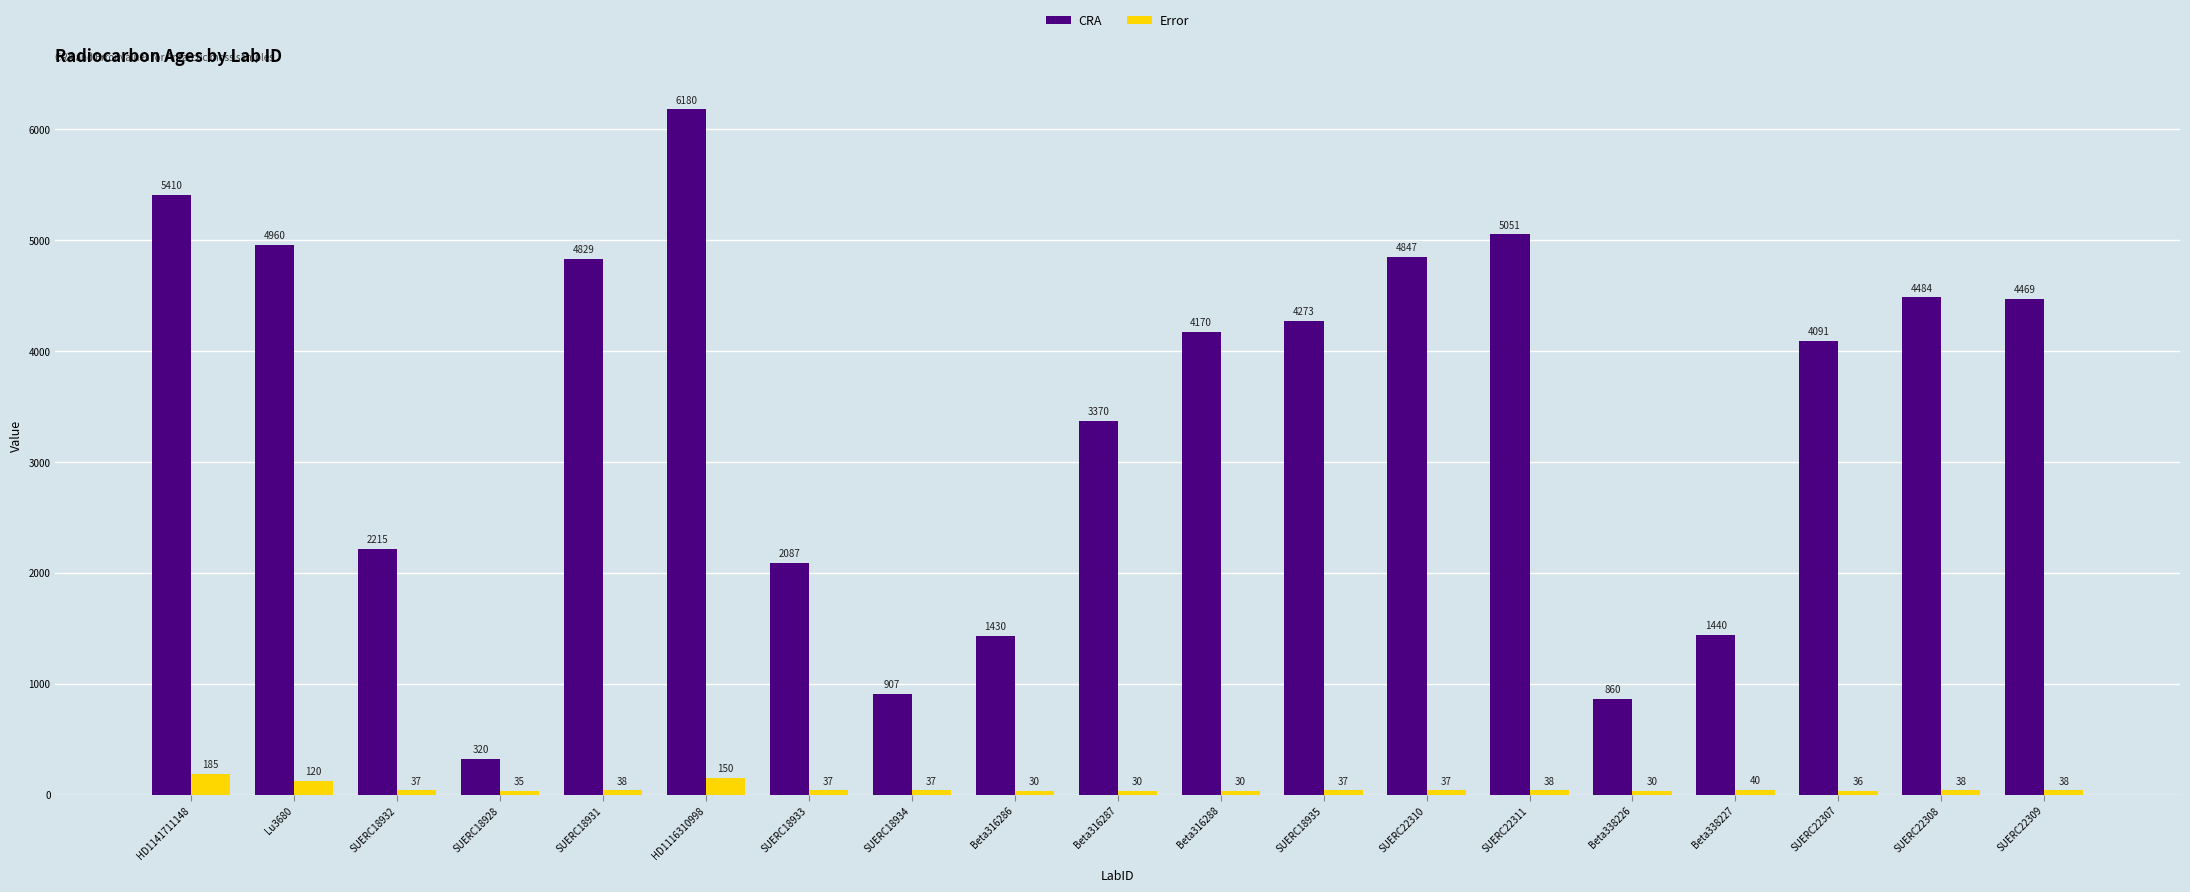

What is the label of the 8th bar from the right?

SUERC18935